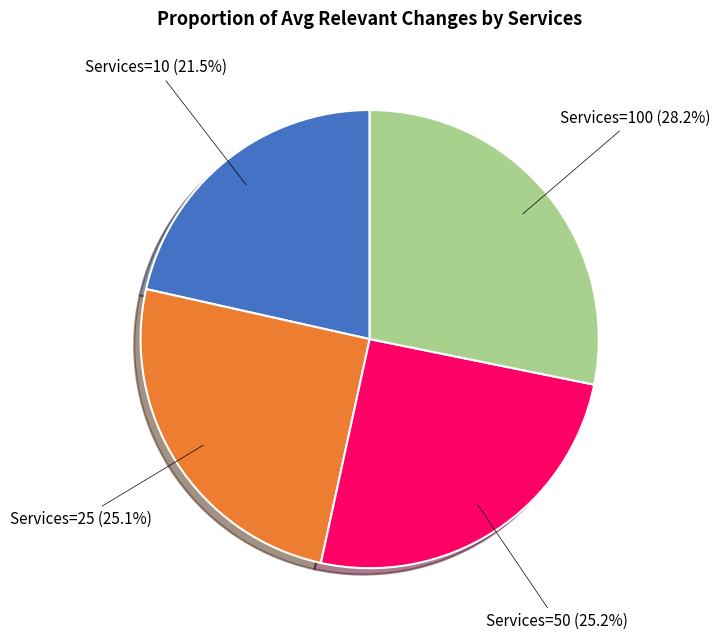

Is there a majority slice in this chart?

No